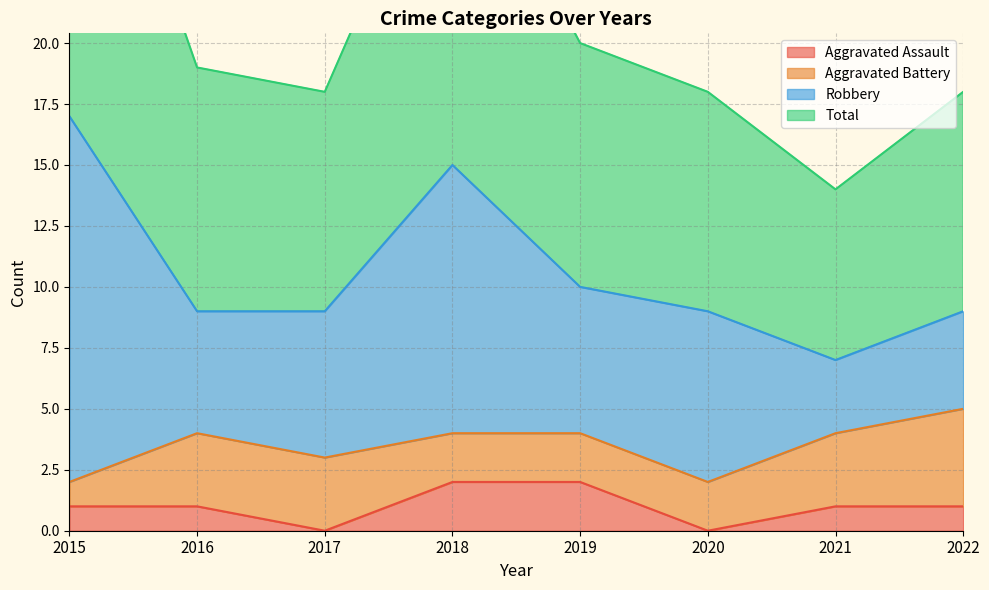

True or false: Aggravated Assault has a value of 1 at 2018.

False